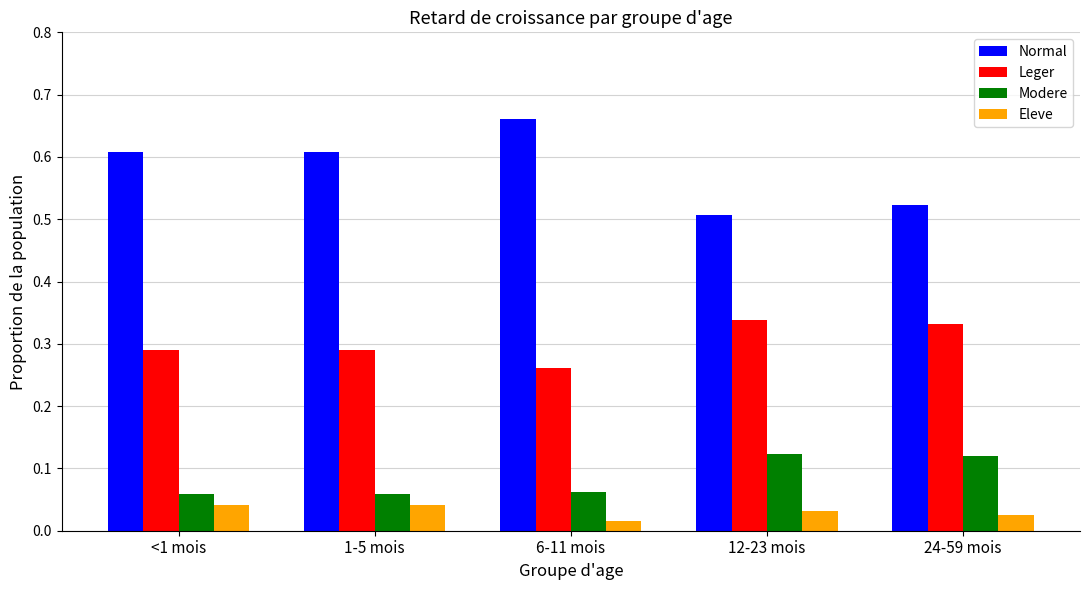

Is the value of Eleve at 24-59 mois greater than the value of Modere at 12-23 mois?

No